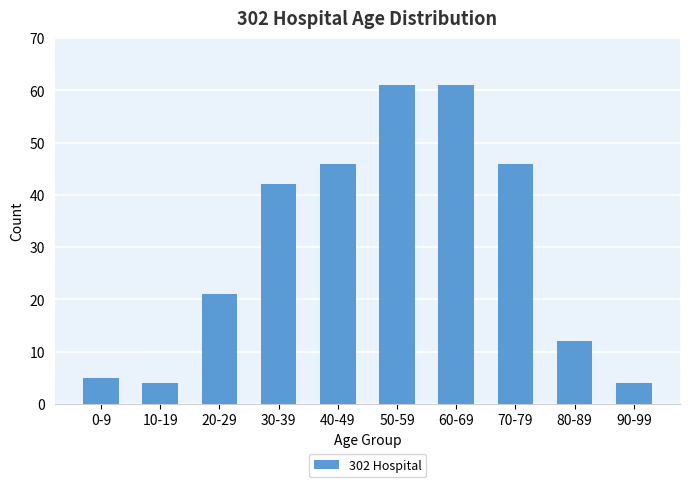

Between 20-29 and 80-89, which is larger?

20-29